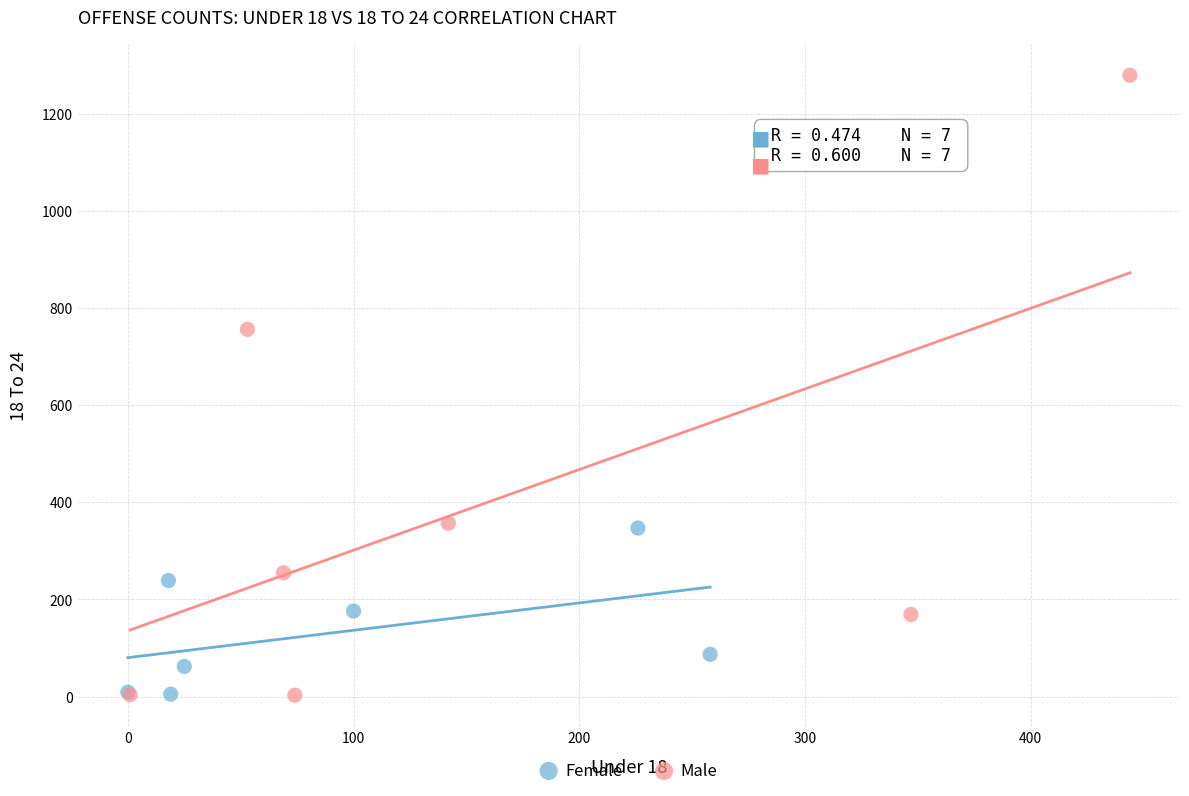

Which series contains the highest Y value?

Male